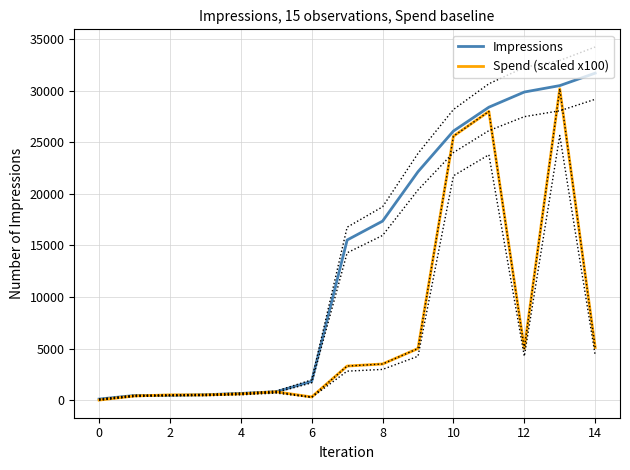

What is the difference between the second highest and minimum values in the Spend (scaled x100) series?

28000